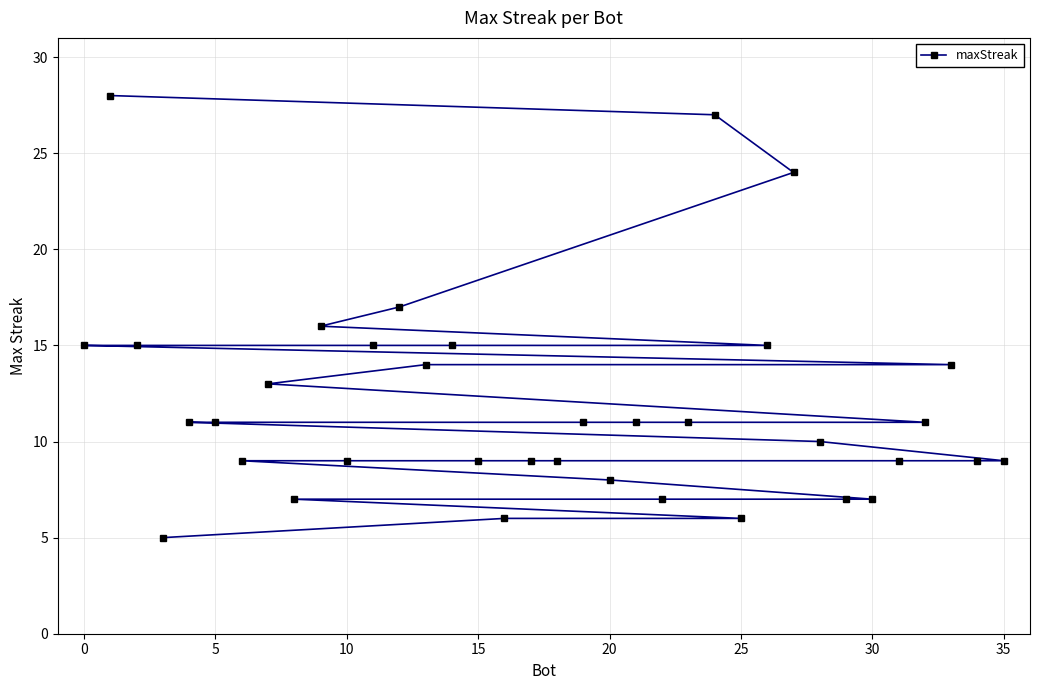

What is the smallest value displayed?

5